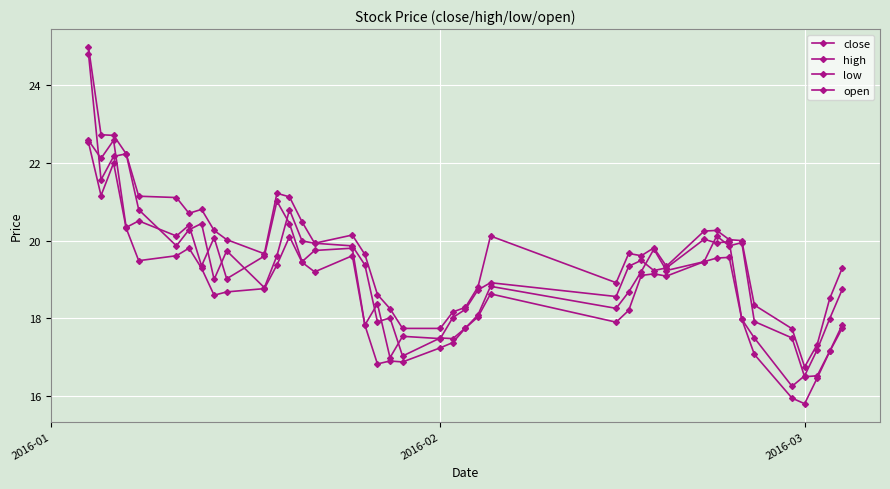

What is the difference between the maximum and minimum values in the close series?

6.3